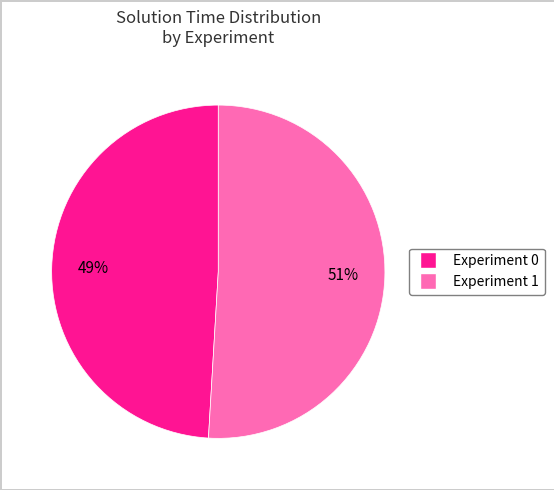

True or false: Experiment 1 accounts for 42% of the total.

False